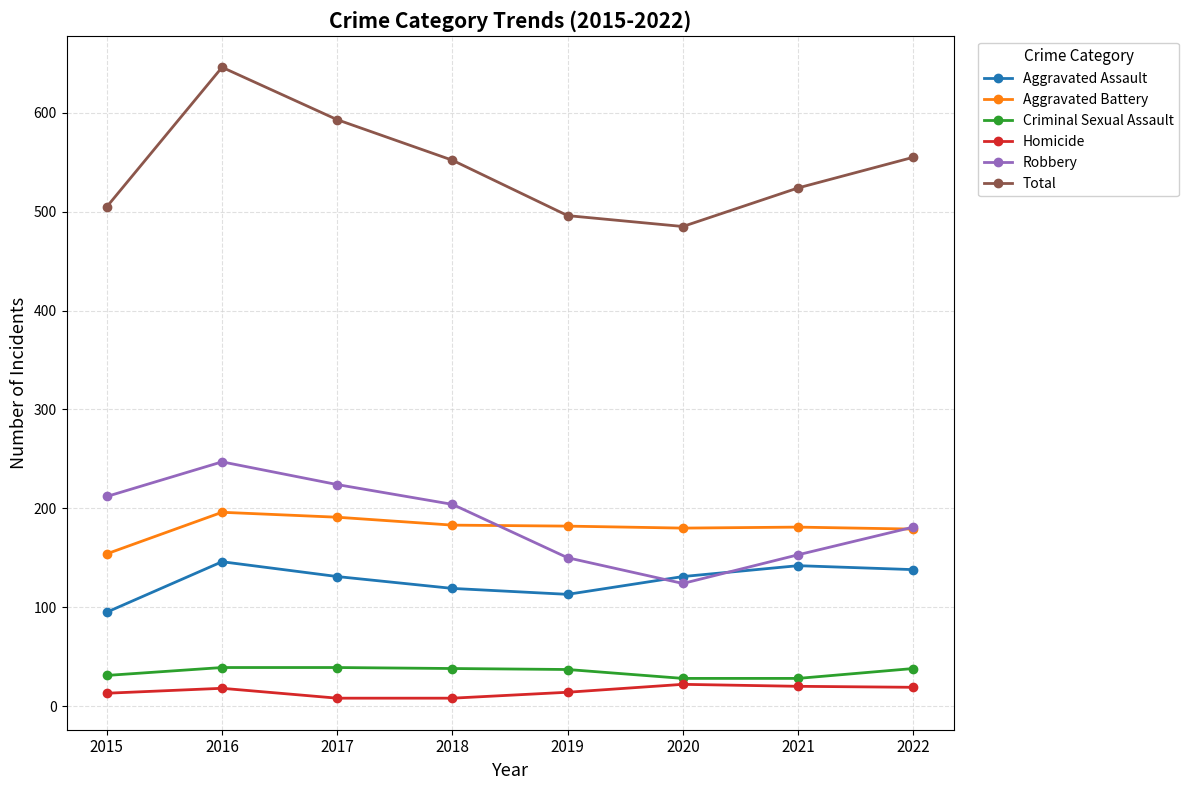

What are all the series names shown in the legend?

Aggravated Assault, Aggravated Battery, Criminal Sexual Assault, Homicide, Robbery, Total